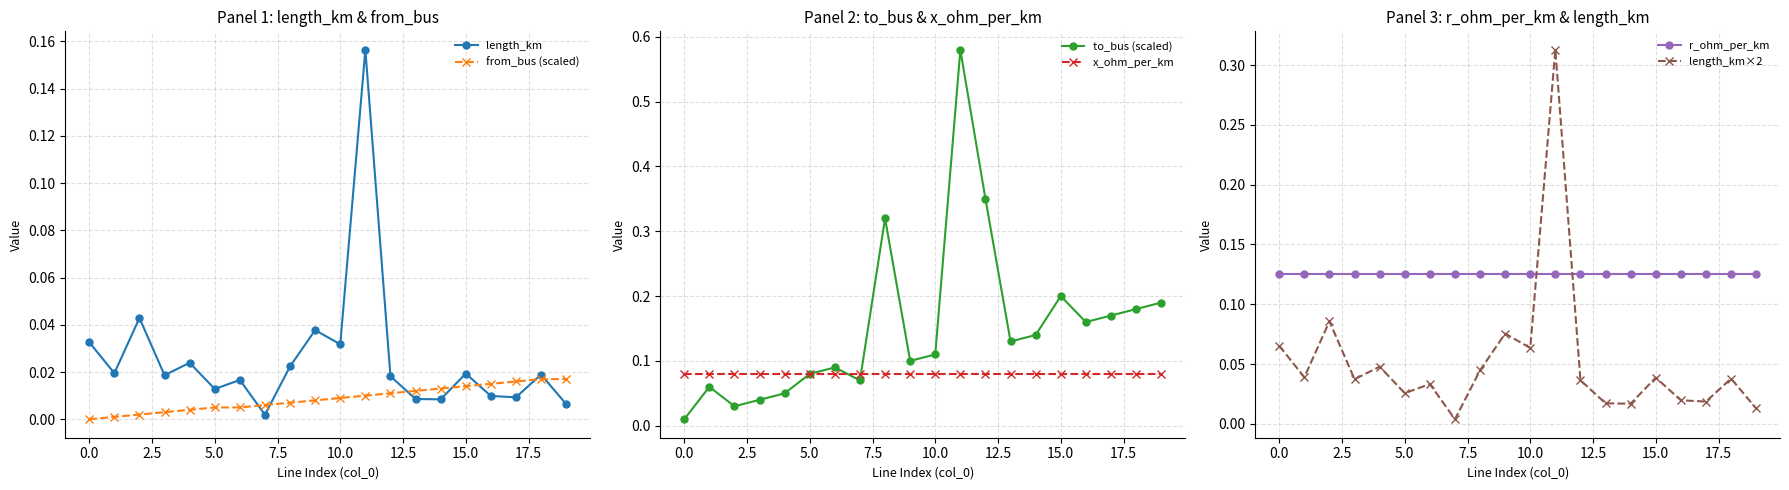

After their last crossing, which series has the higher values: length_km or from_bus (scaled)?

from_bus (scaled)